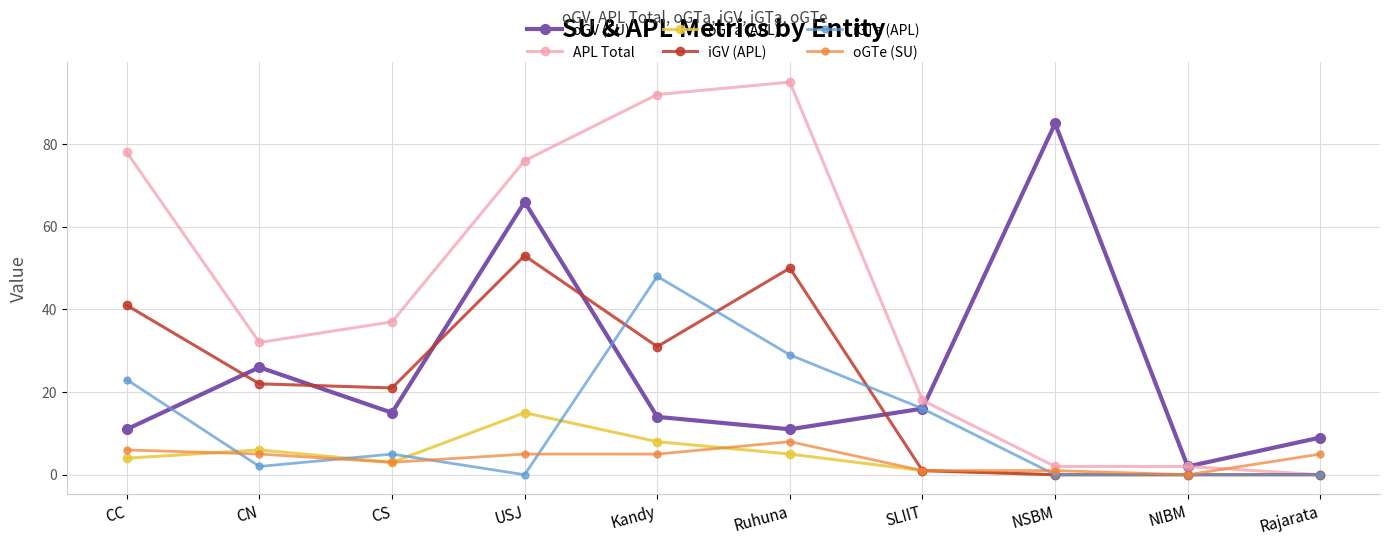

Where is the first local maximum for oGTa (APL)?

CN